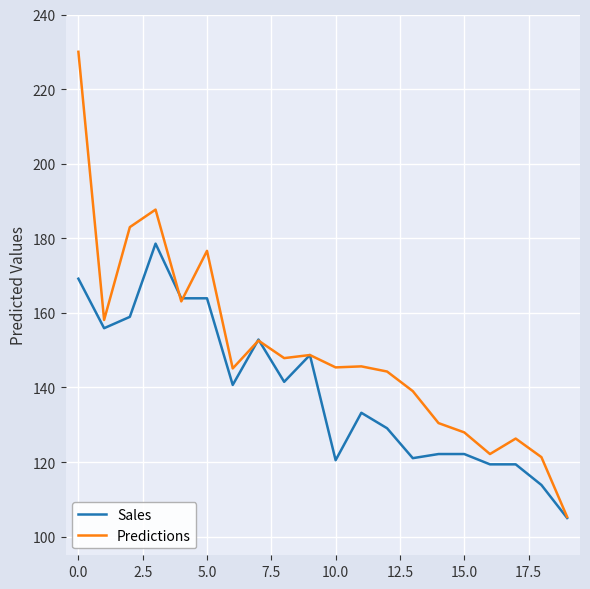

What is the lowest value of the Predictions series?

105.3